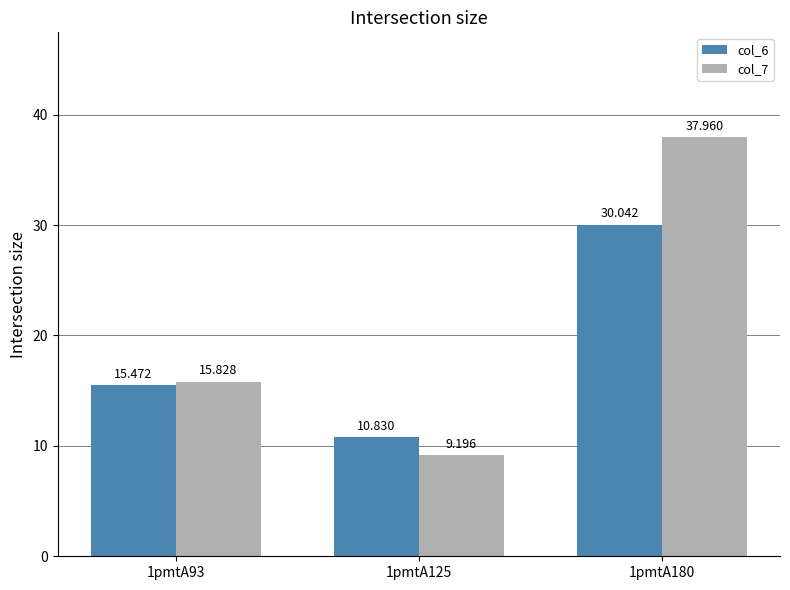

Where is col_6 nearest to the value 20?

1pmtA93